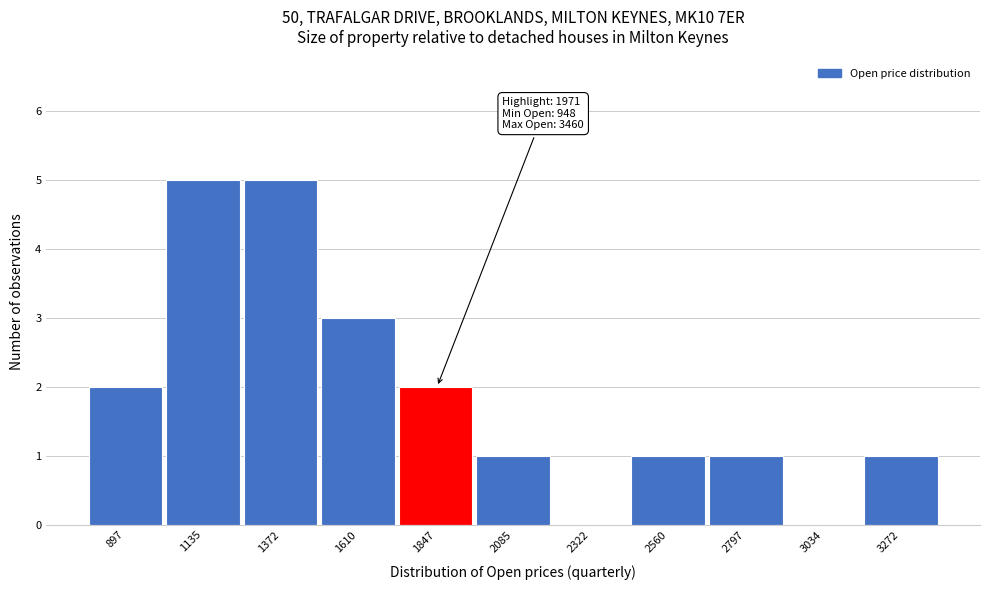

Reading left to right, extract all data points from this chart.

897=2	1135=5	1372=5	1610=3	1847=2	2085=1	2322=0	2560=1	2797=1	3034=0	3272=1